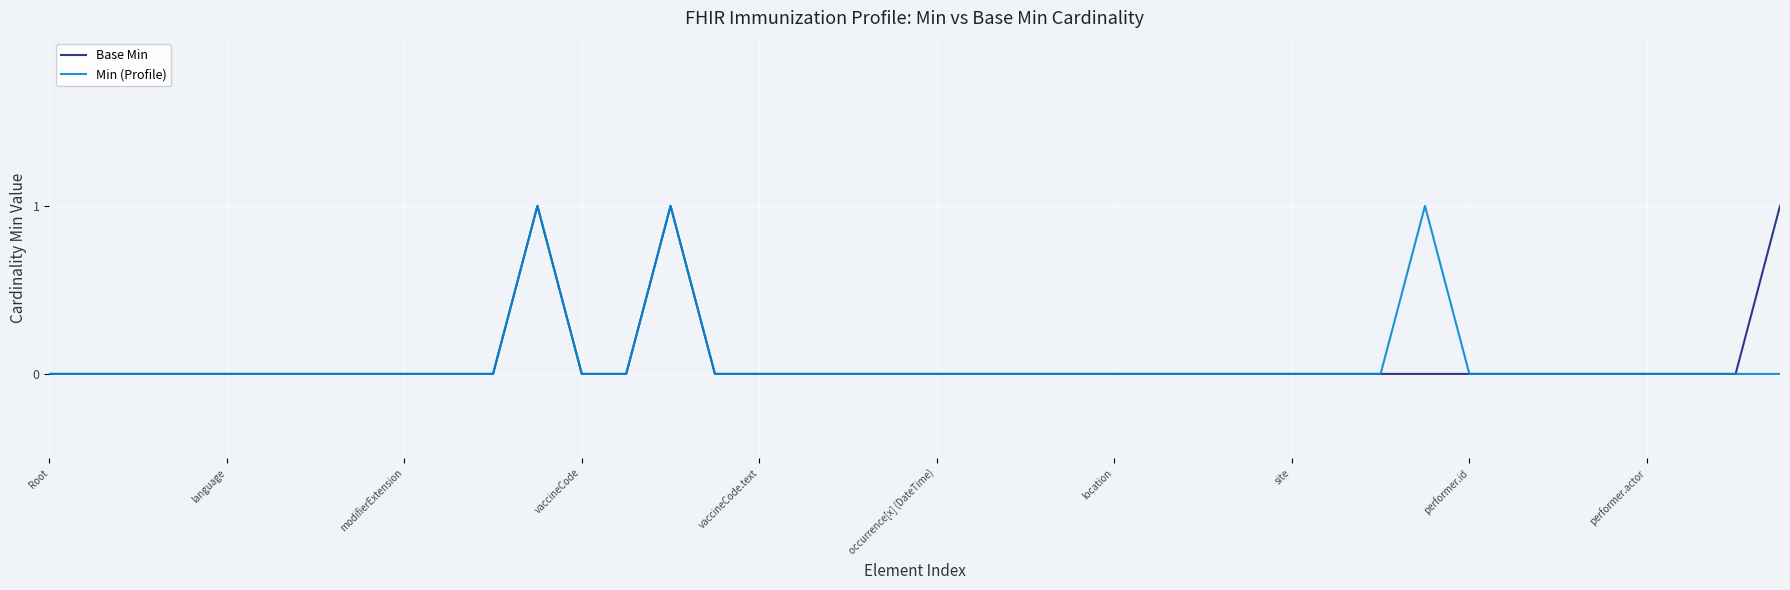

What are all the series names shown in the legend?

Base Min, Min (Profile)